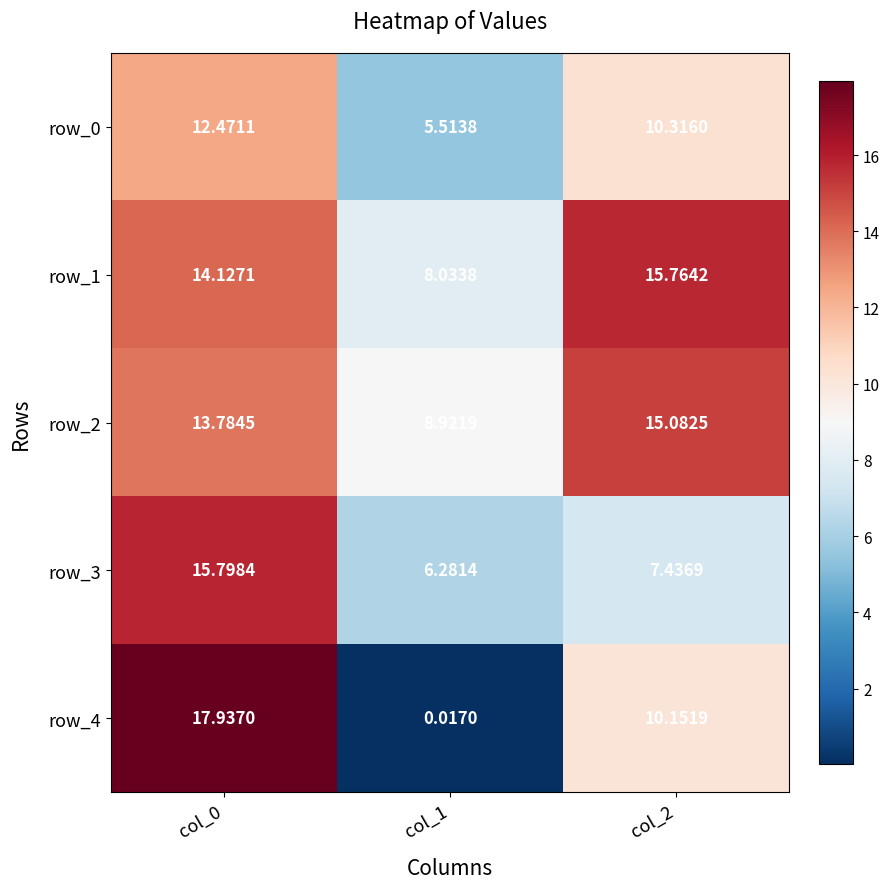

True or false: row_4 has a value of 13.4 at col_2.

False